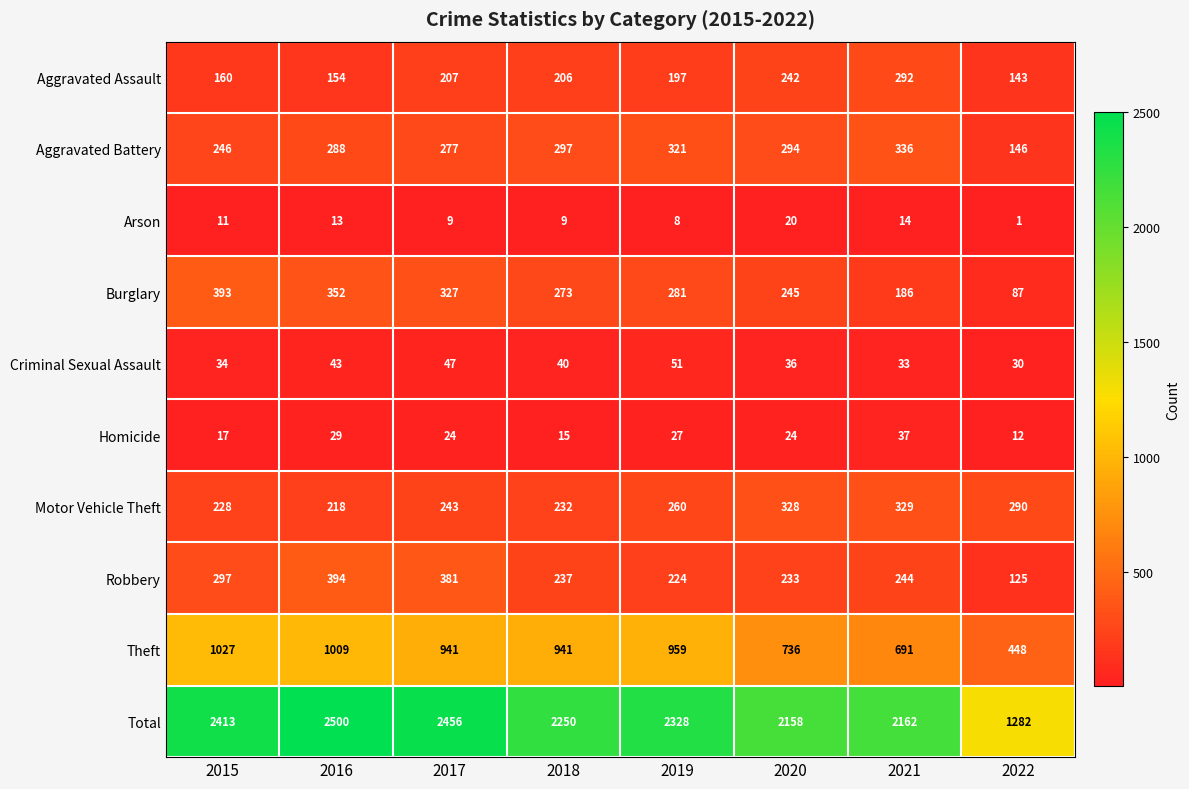

What is the difference between the Arson values at 2020 and 2021?

6